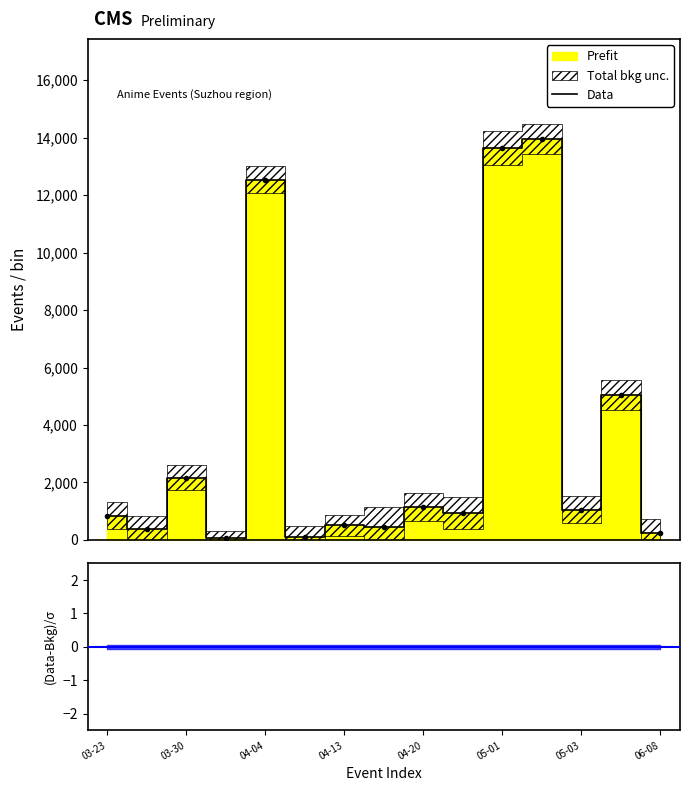

What is the highest value of the Data series?

13948